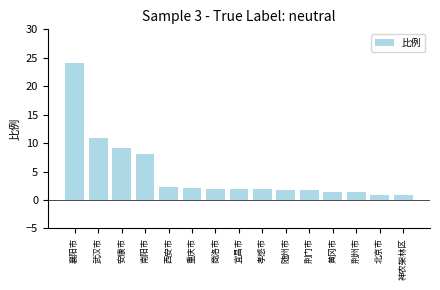

What is the approximate value at 黄冈市?

1.4